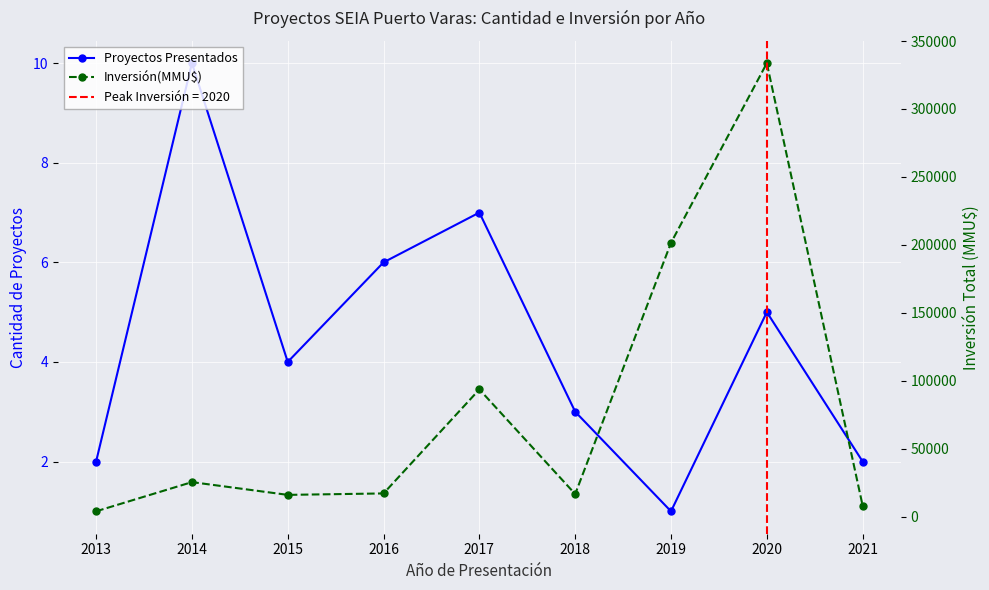

What is the difference between the maximum and minimum values in the Proyectos Presentados series?

9